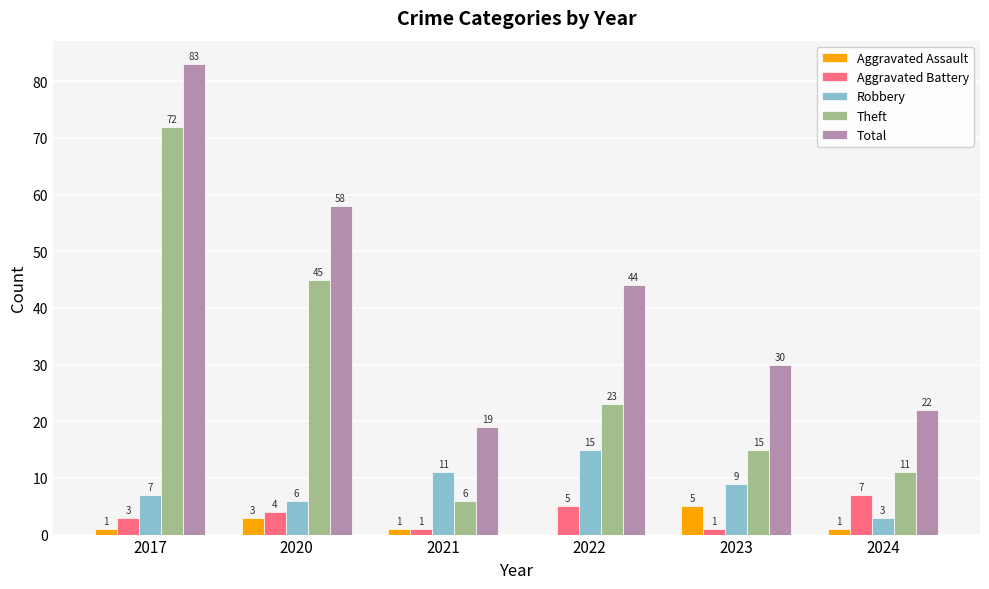

Which series changed the most between 2017 and 2022?

Theft